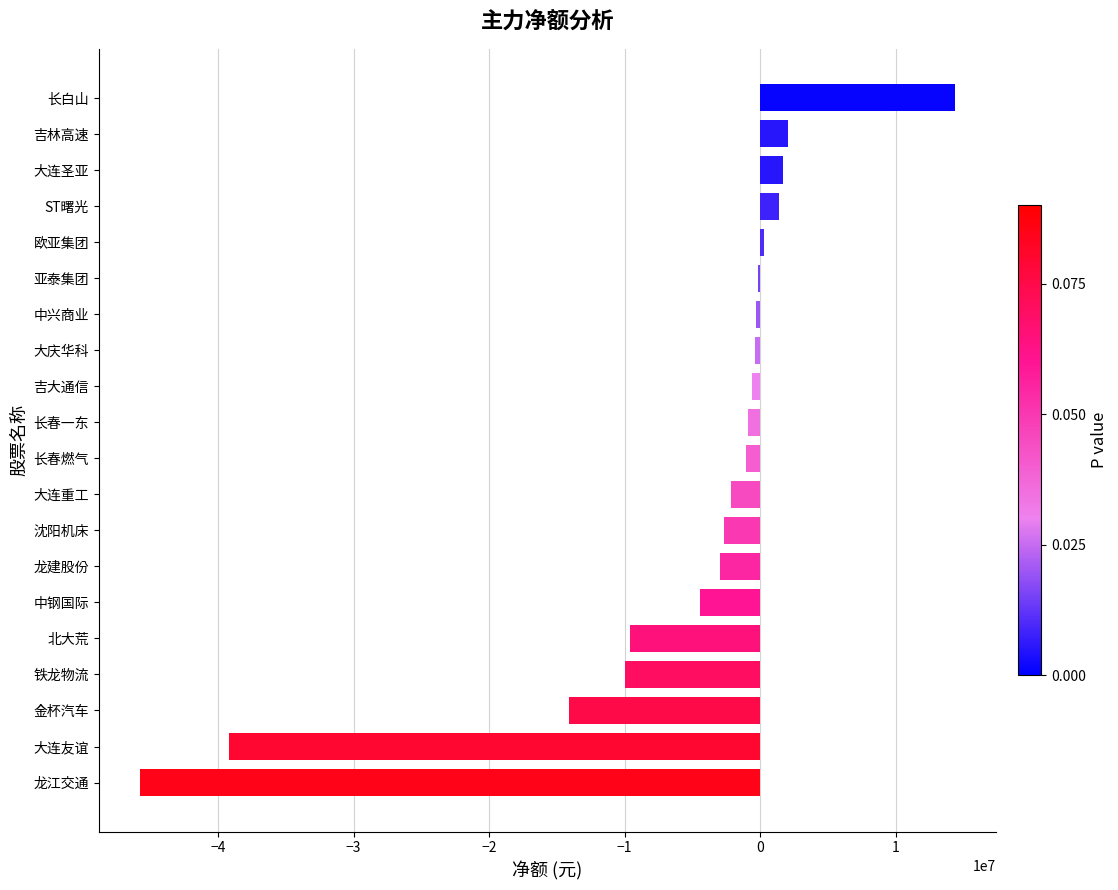

What is the maximum value shown in the chart?

14402057